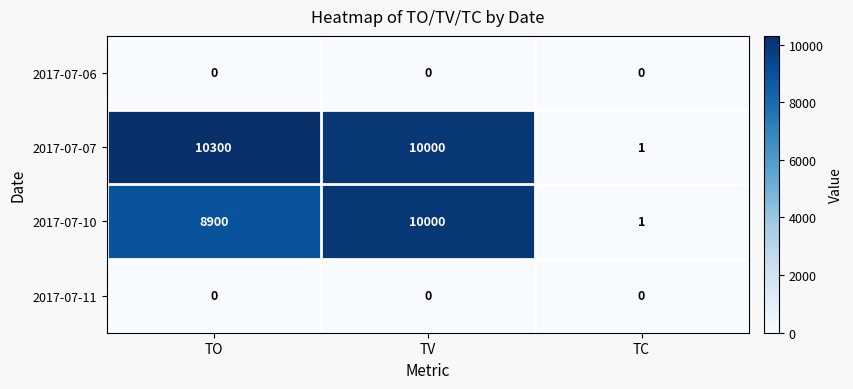

What is the difference between the maximum and minimum values in the 2017-07-07 series?

10299